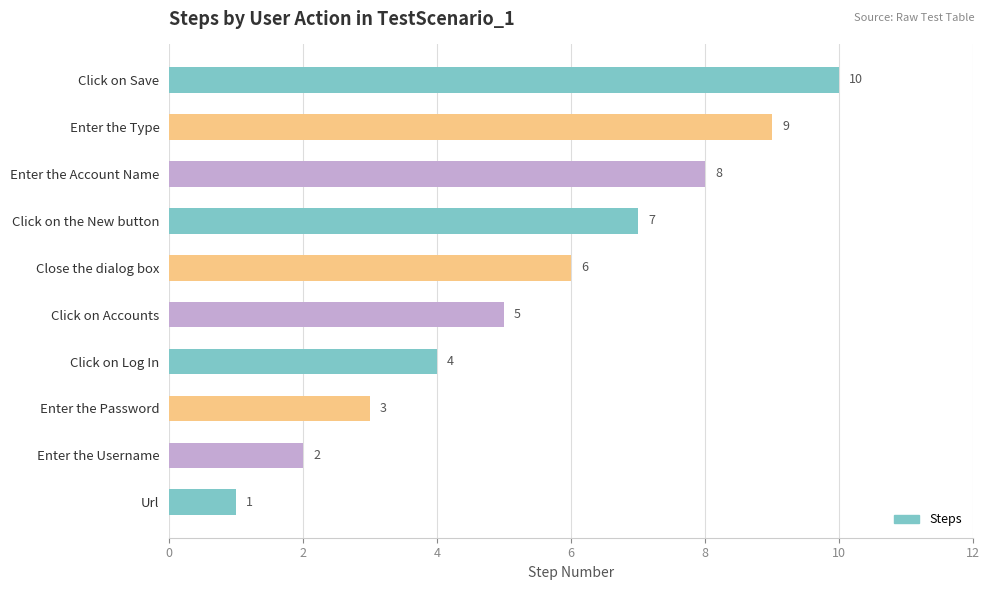

Count the values in the range 3 to 8.

6